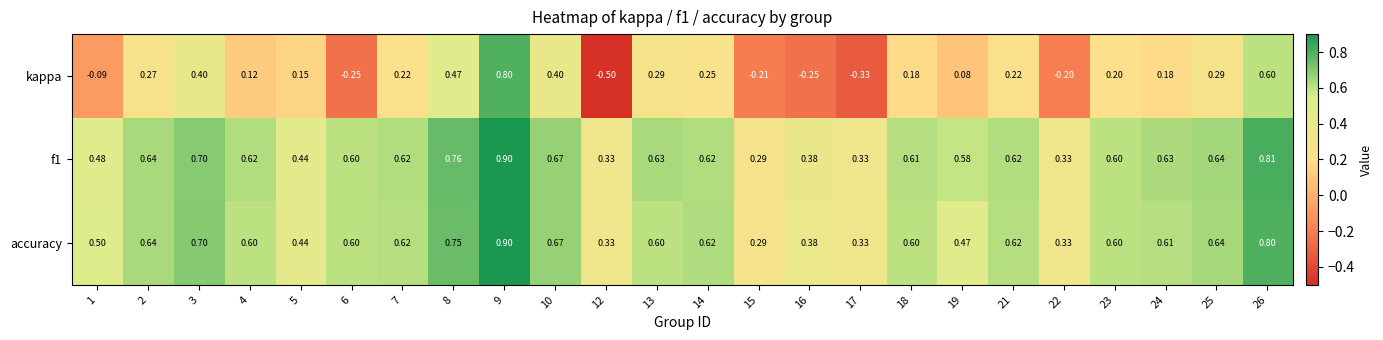

What is the minimum value shown in the chart?

-0.5